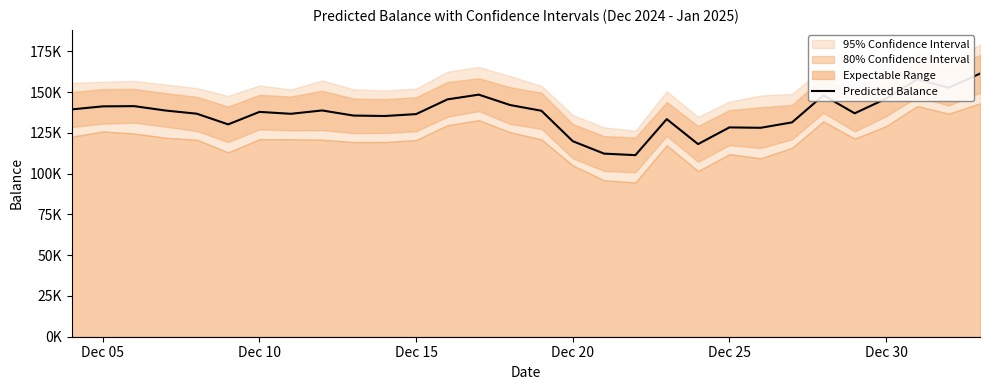

How many data points are less than 137846?

15